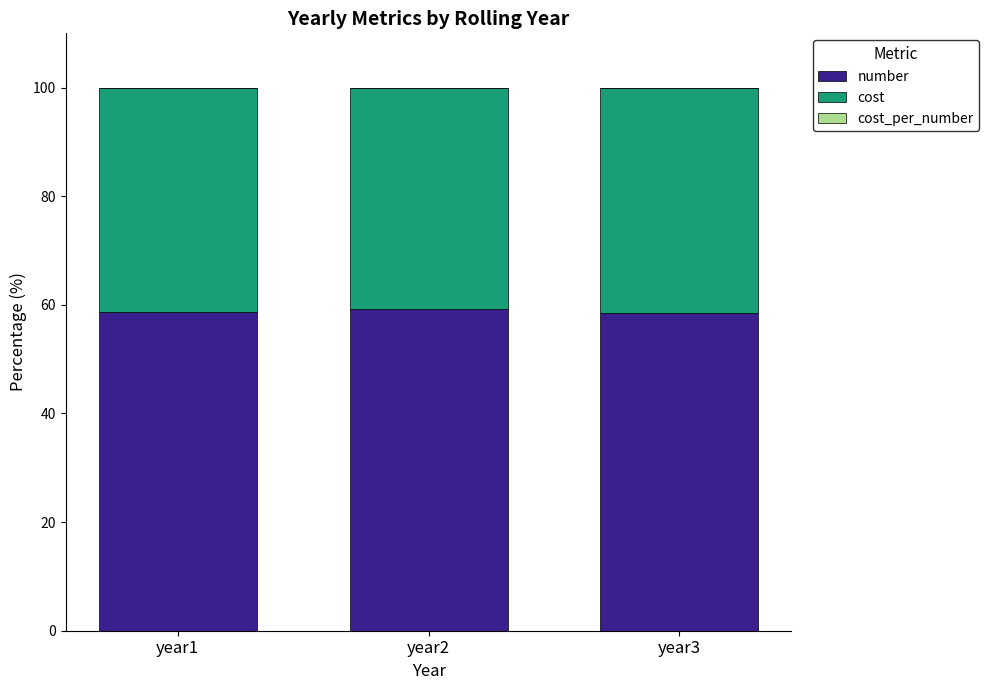

What is the maximum value for number?

59.2